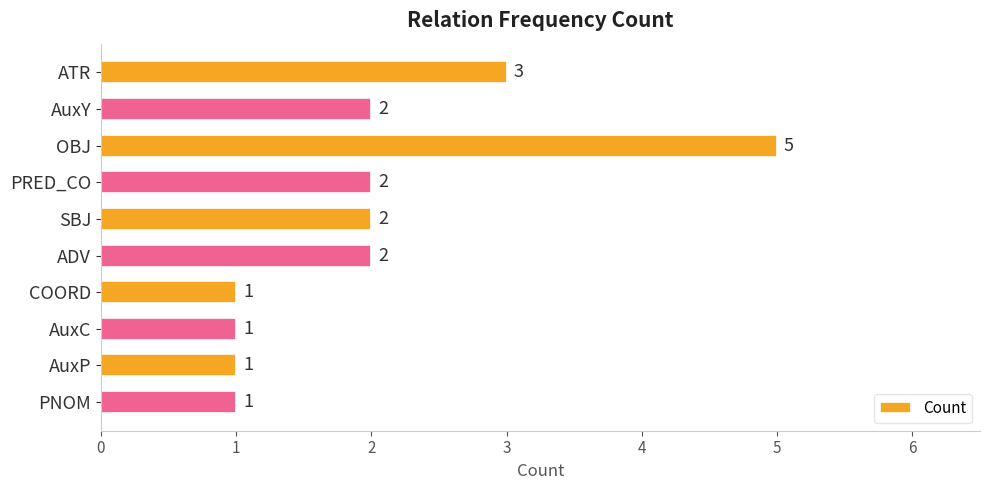

Count the number of data series in this chart.

1